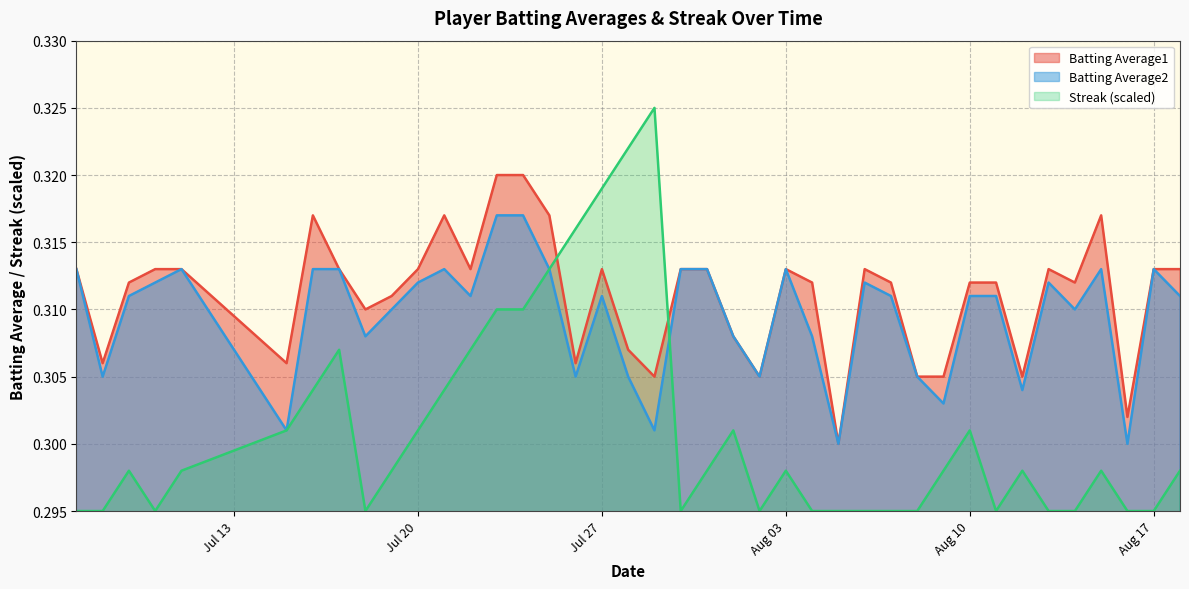

Which series has the widest spread of values?

Streak (scaled)